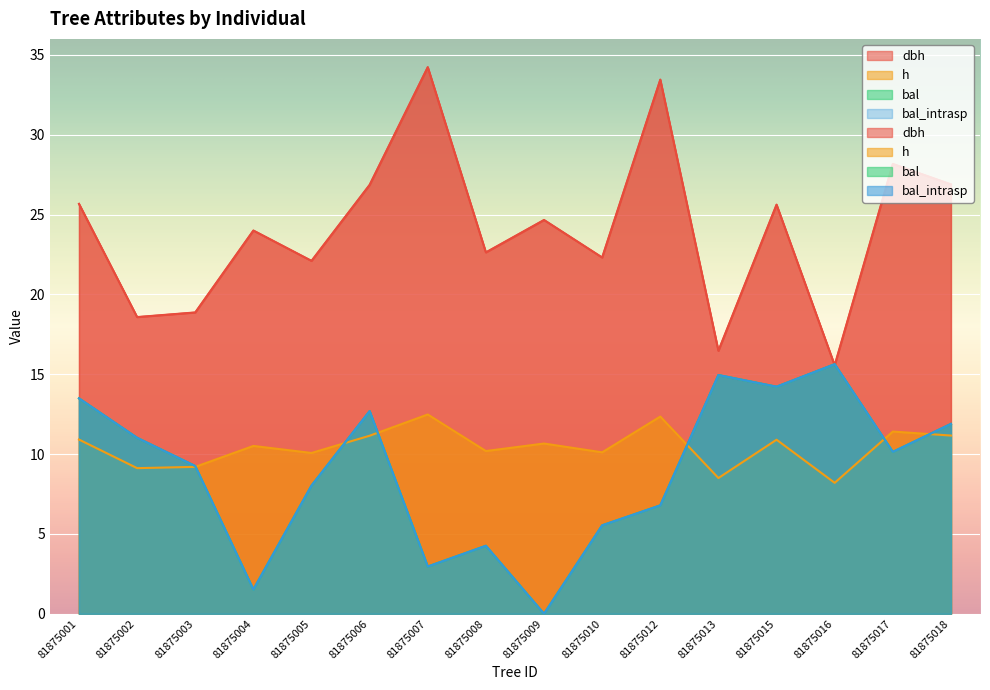

How many distinct data groups are displayed?

4